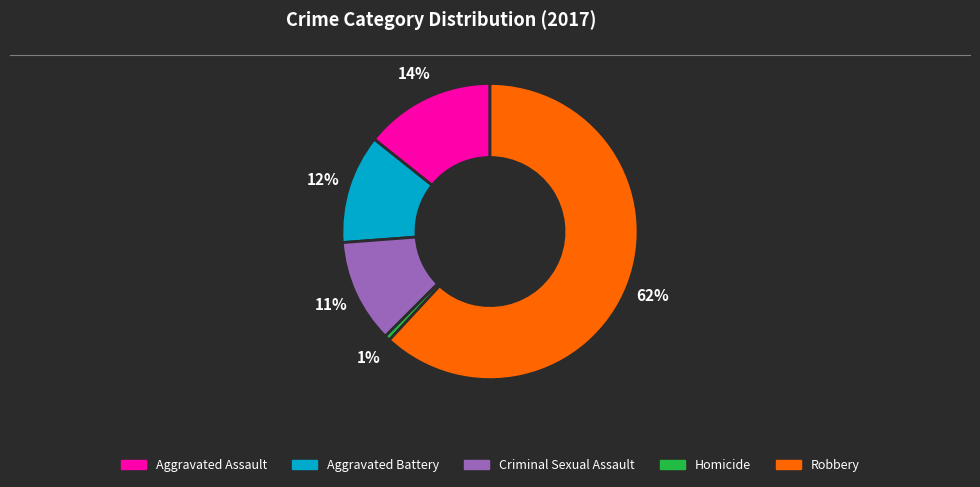

Does Aggravated Battery account for over 50% of the chart?

No